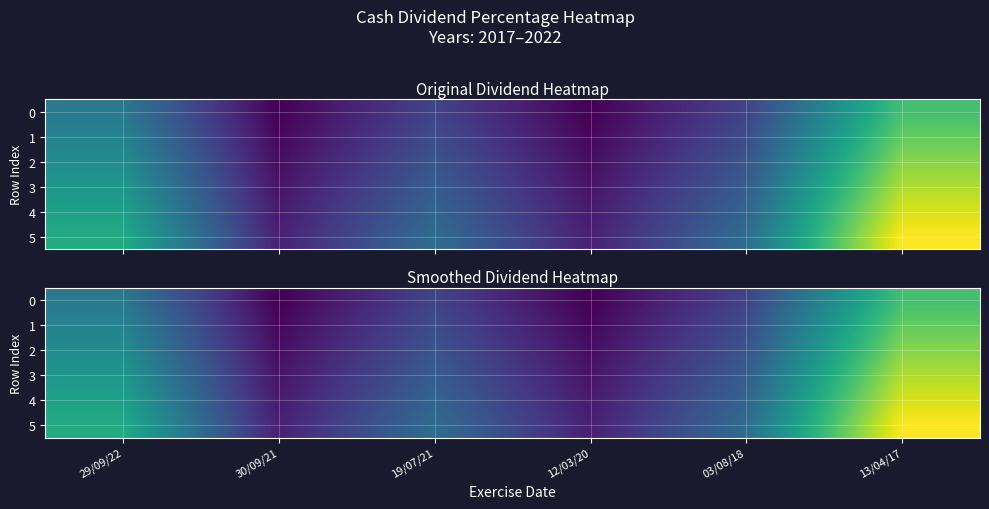

Between 30/09/21 and 03/08/18, which series saw the biggest shift?

5